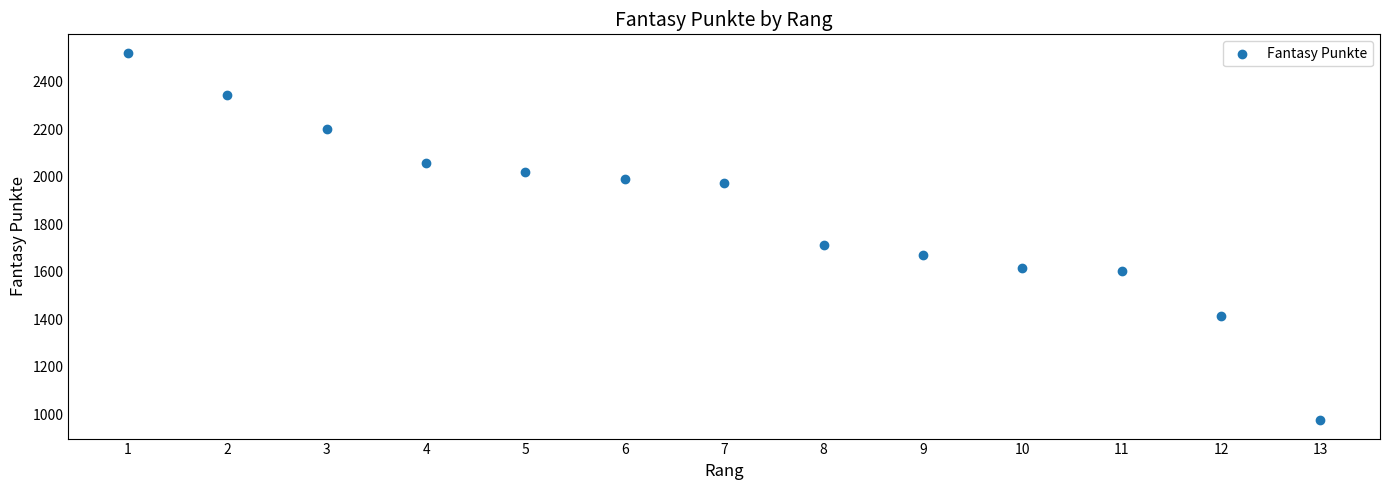

What Y value in the scatter plot is closest to 1748?

1712